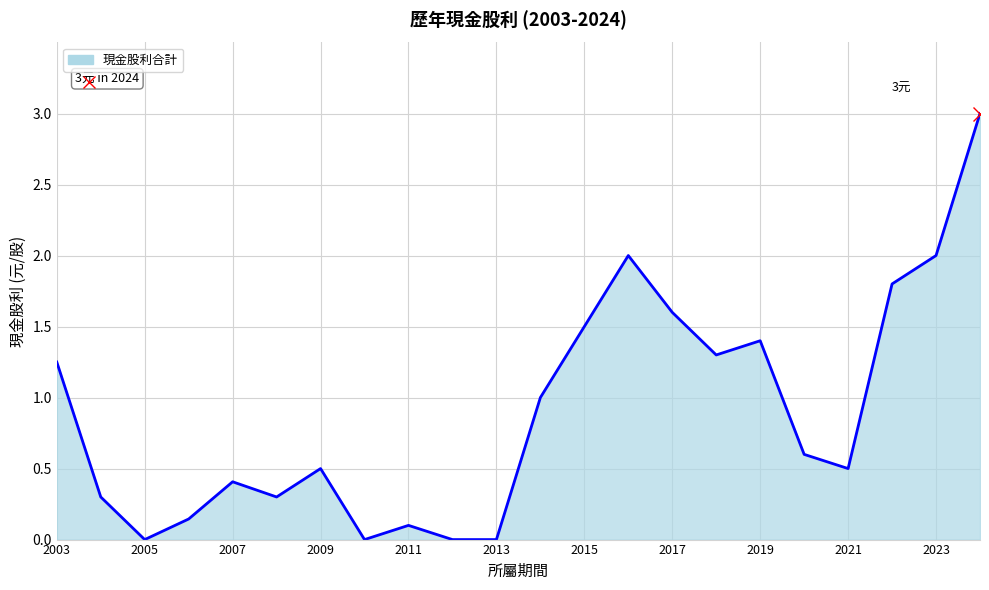

What is the difference between the maximum and minimum values?

3.0